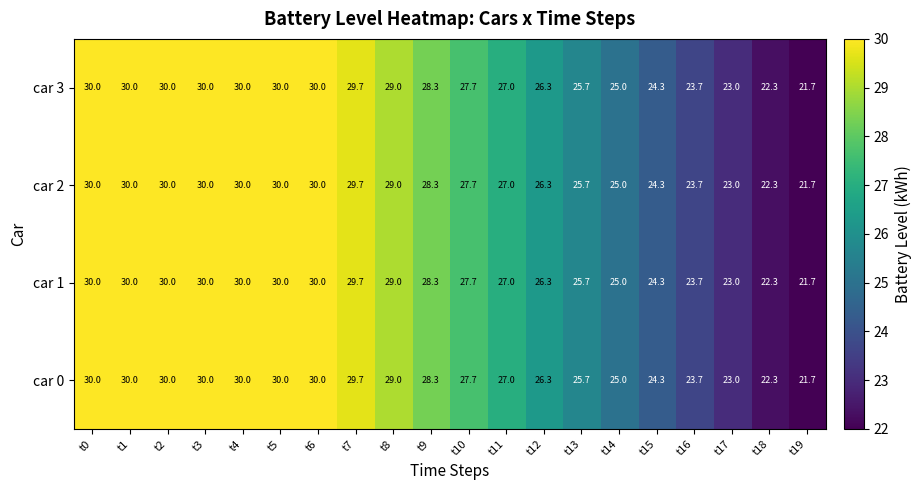

What is the approximate value of car 1 at t2?

30.0